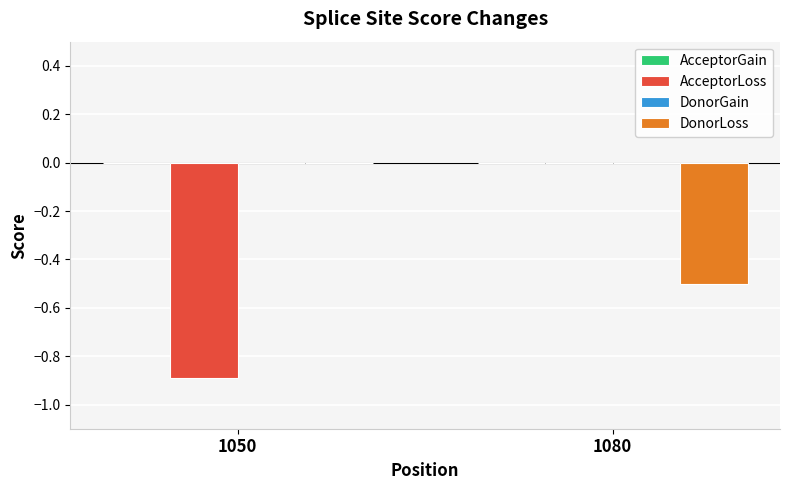

Reading right to left, extract all data points from this chart.

AcceptorLoss: 1080=0.0	1050=-0.9
DonorLoss: 1080=-0.5	1050=0.0